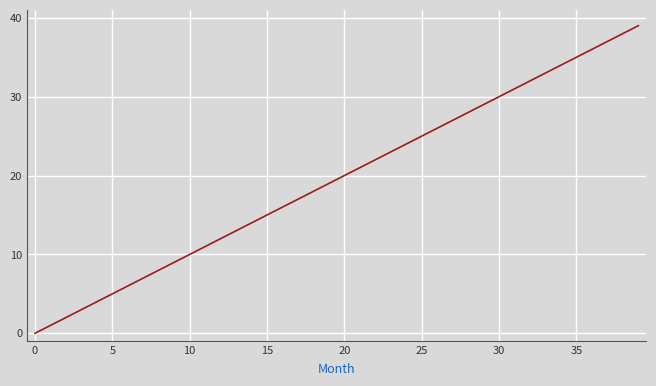

What is the greatest value displayed?

39